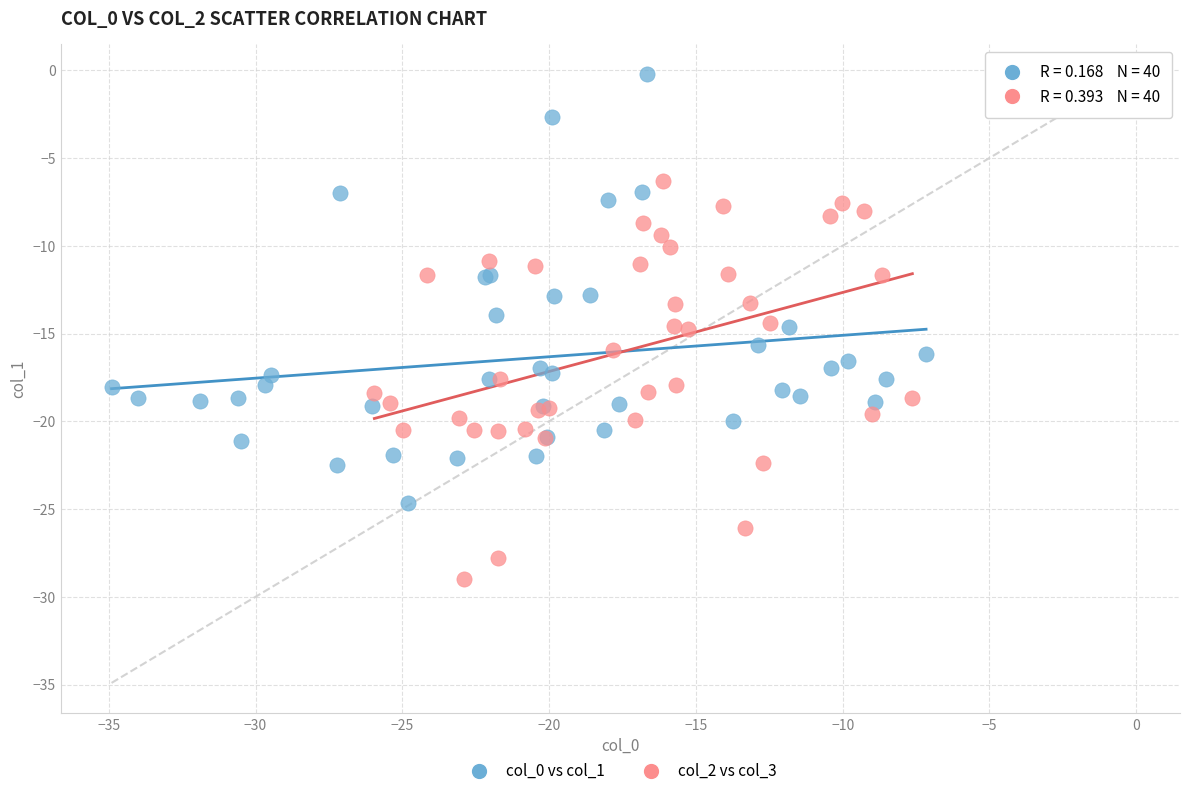

Which series contains the highest Y value?

col_0 vs col_1